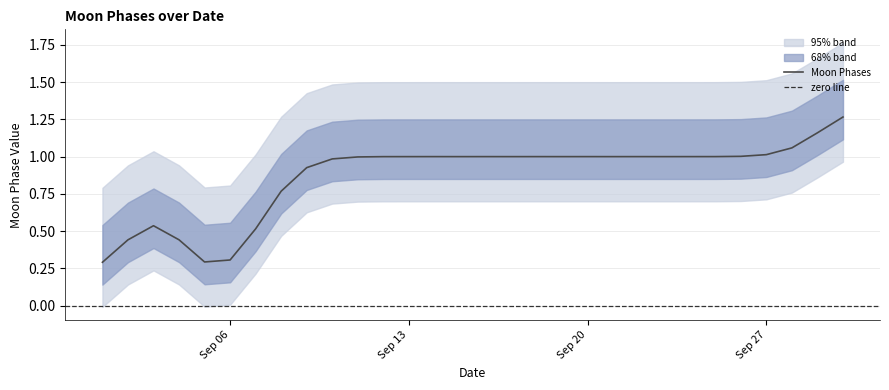

The value of Moon Phases at Sep 13 is 1.5. True or false?

False